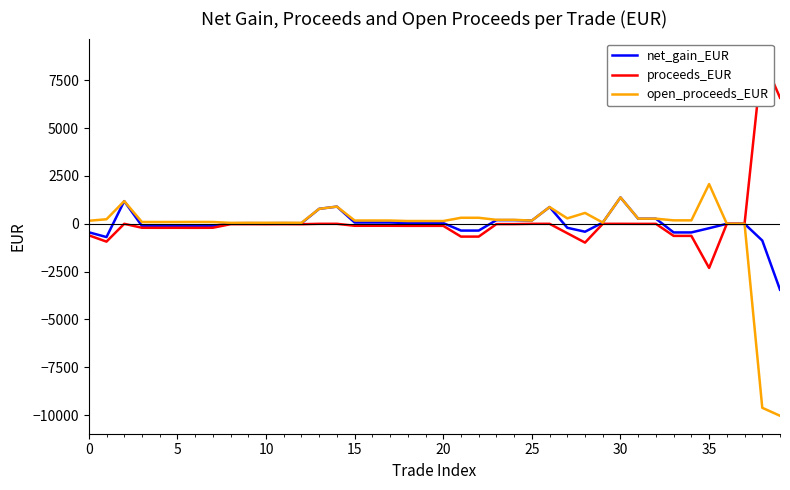

What is the total value across all series at 26?

1752.0